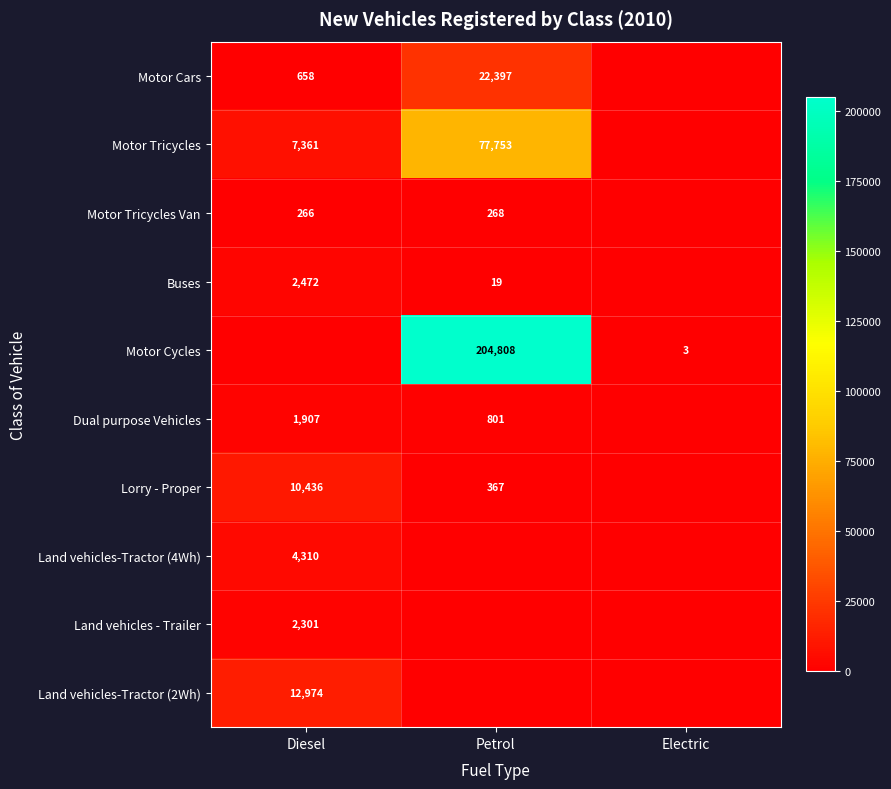

The value of Motor Cars at Diesel is 1103. True or false?

False